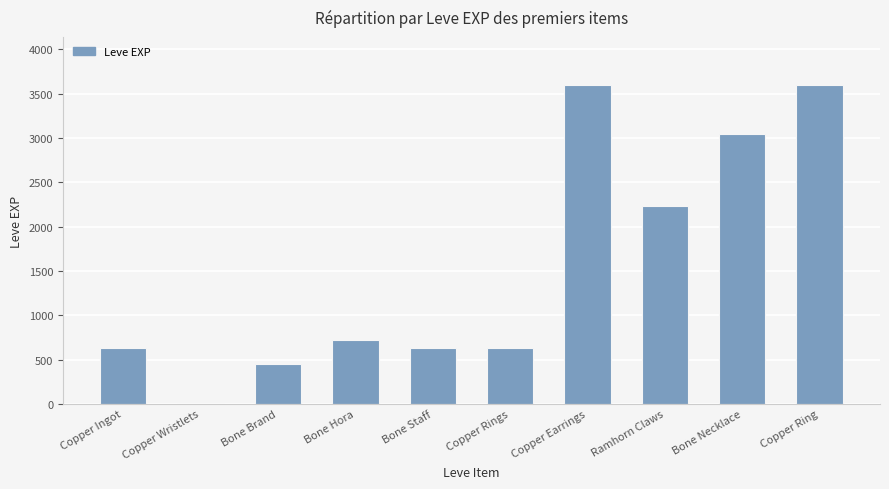

What value does the data have at Copper Rings, to the nearest 50?

650